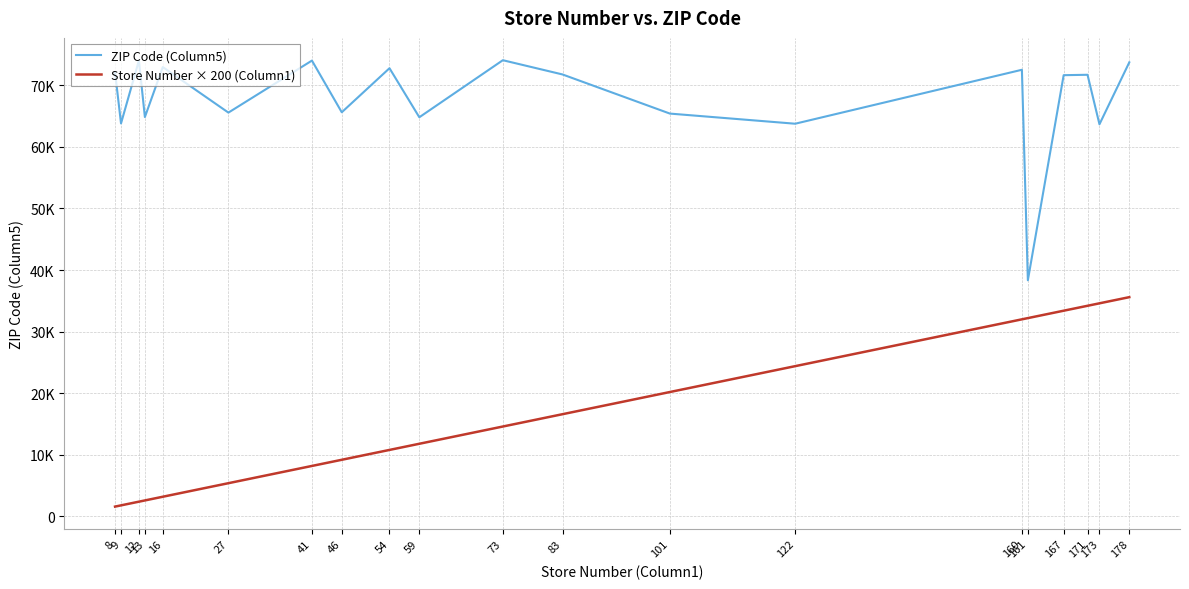

At how many categories does at least one series exceed 23738?

20